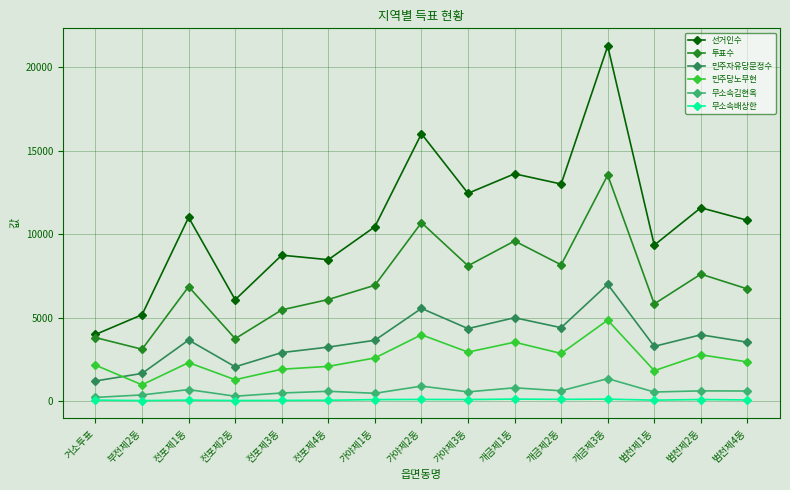

List the series in order of their peak value, lowest first.

무소속배상한, 무소속김현옥, 민주당노무현, 민주자유당문정수, 투표수, 선거인수